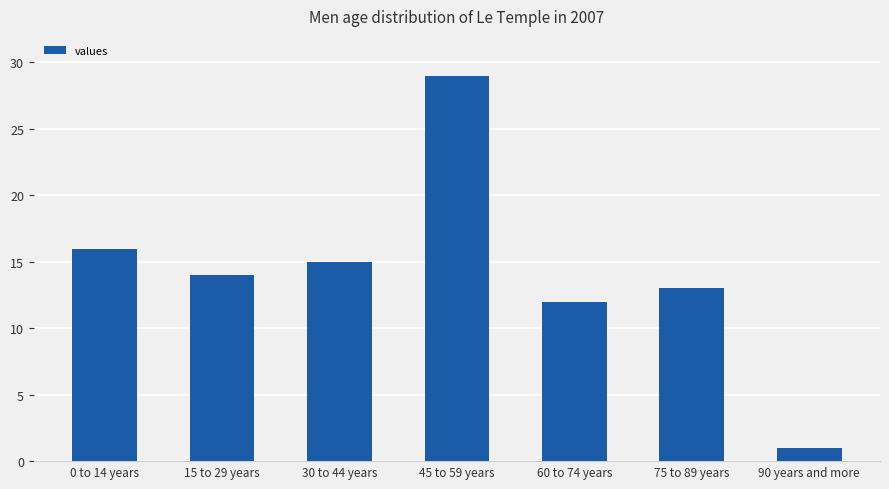

Which has a higher value, 0 to 14 years or 45 to 59 years?

45 to 59 years